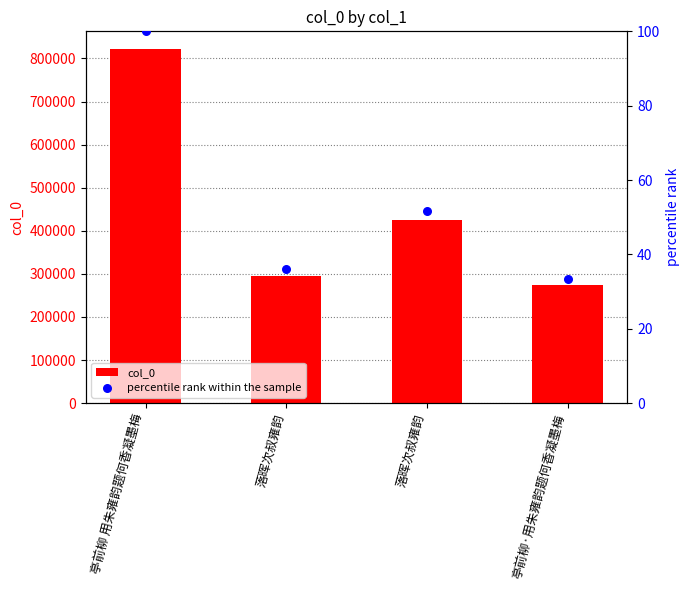

Which series reaches the maximum Y coordinate?

col_0